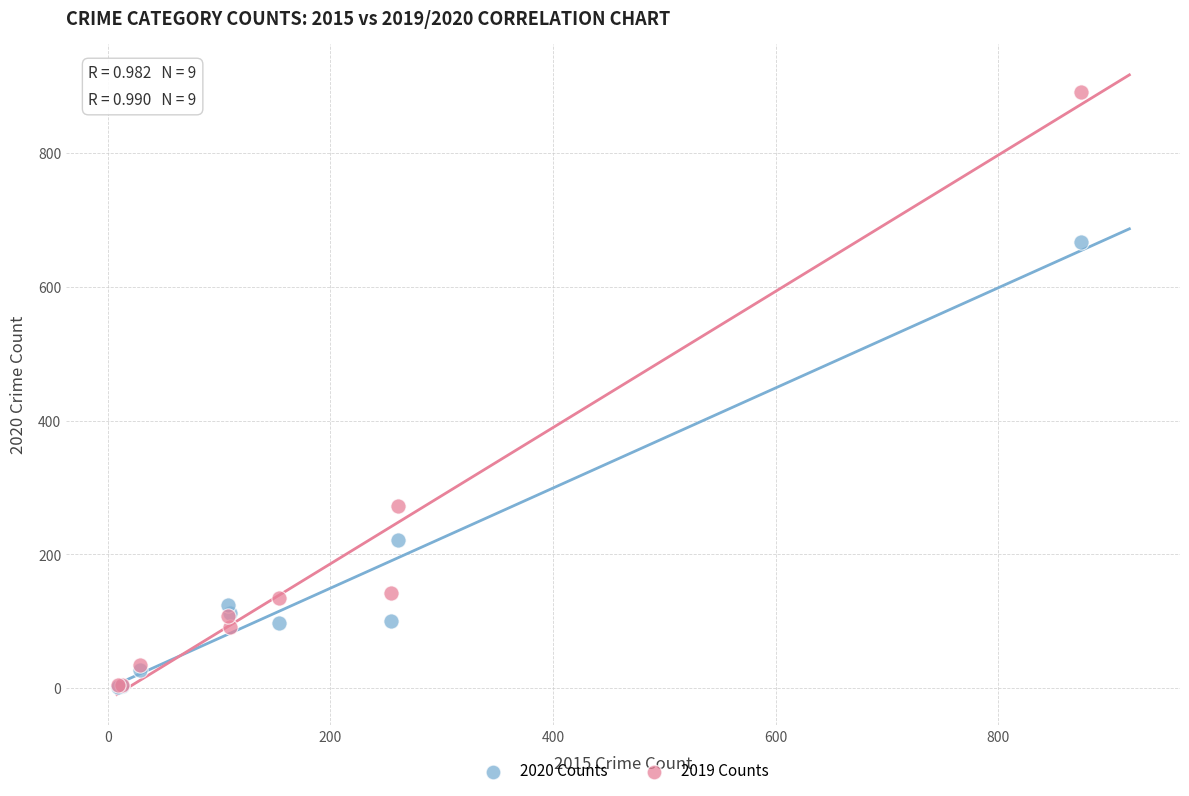

What are all the series names shown in the legend?

2020 Counts, 2019 Counts